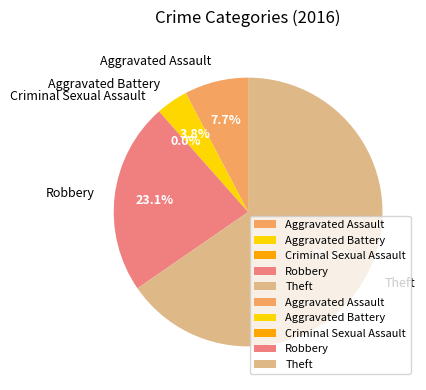

How many slices are in this pie chart?

5